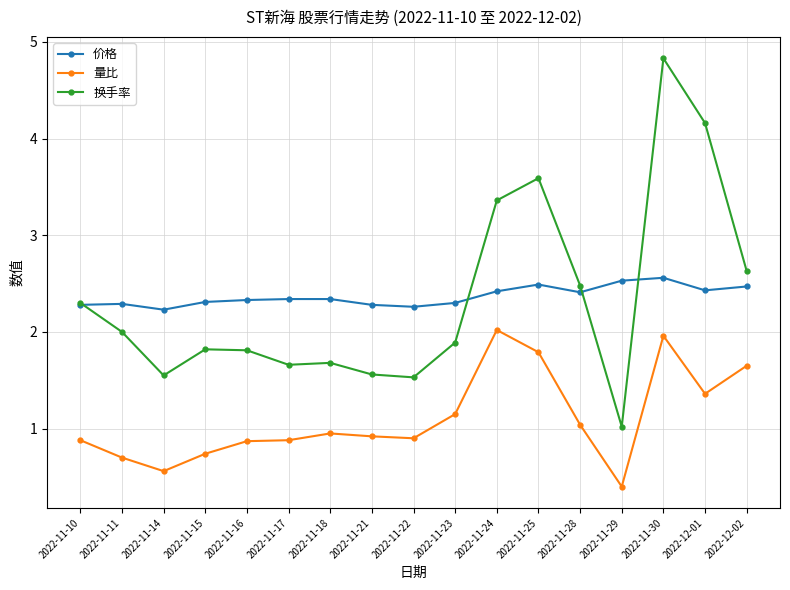

Which series changed the most between 2022-11-14 and 2022-11-25?

换手率